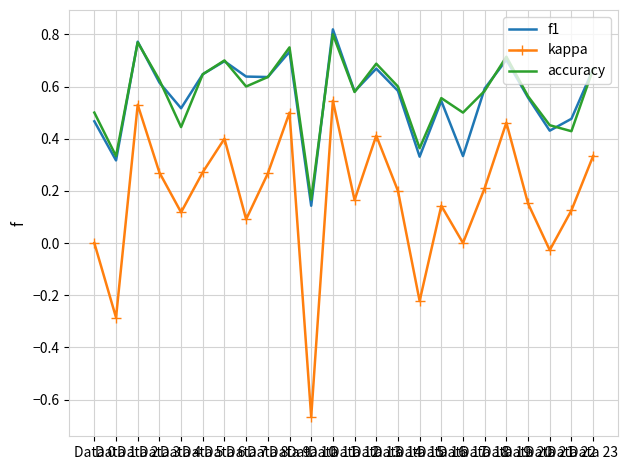

Where is the first local minimum for accuracy?

Data 1